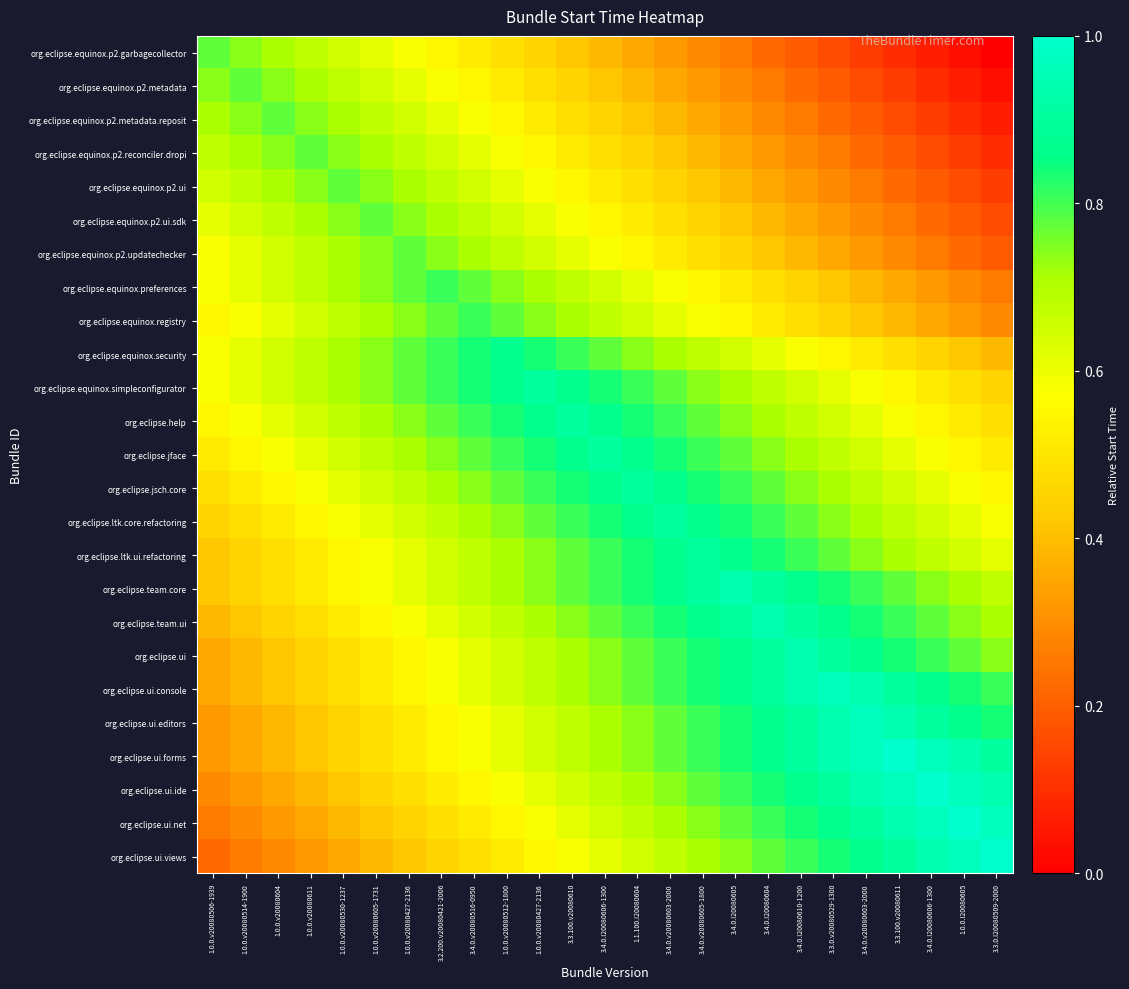

How many data points does each series have?

25